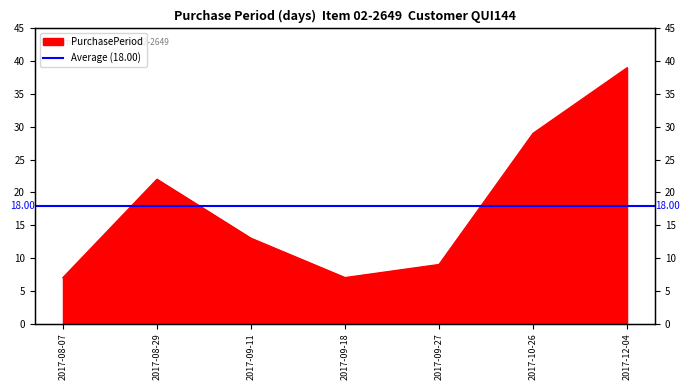

How many data points are above 13?

3